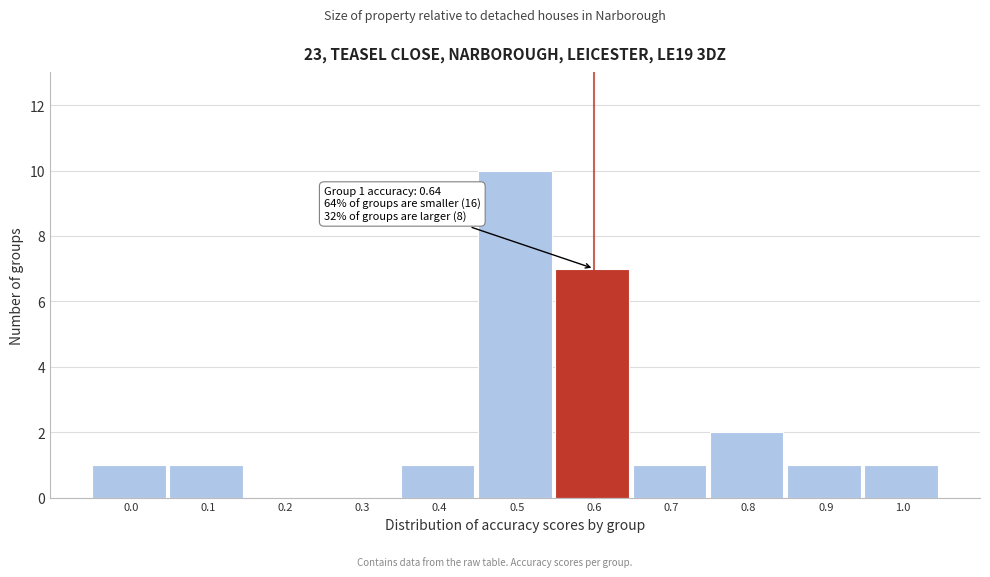

Reading left to right, what are all the values shown in this chart?

0.0=1	0.1=1	0.2=0	0.3=0	0.4=1	0.5=10	0.6=7	0.7=1	0.8=2	0.9=1	1.0=1